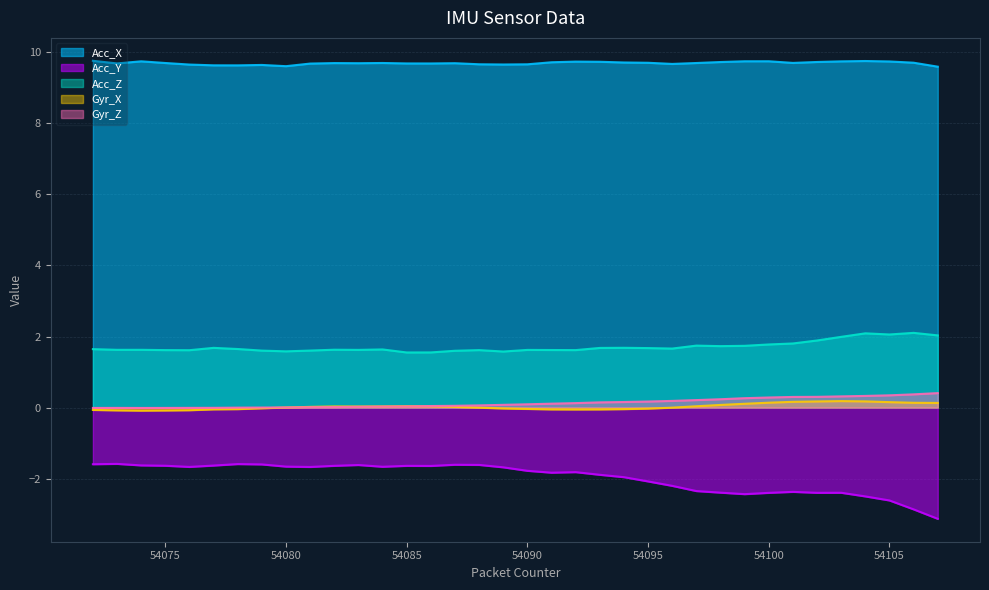

At how many categories does at least one series exceed 2?

36